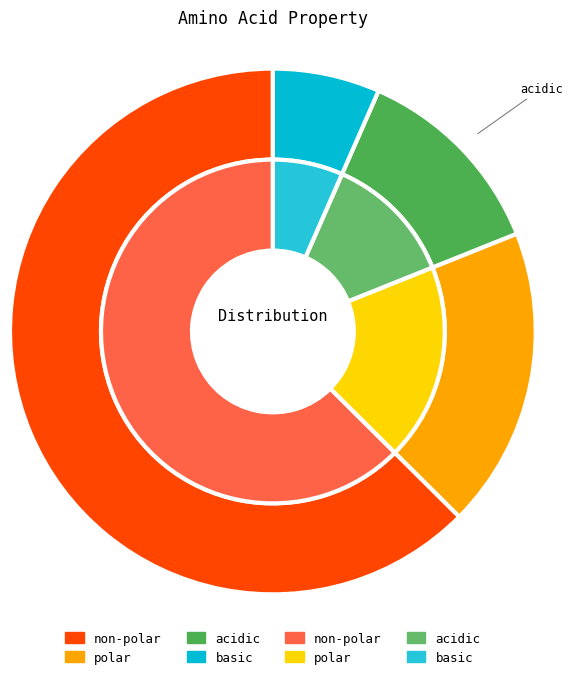

Rank the categories by value from highest to lowest.

non_polar, polar, acidic, basic